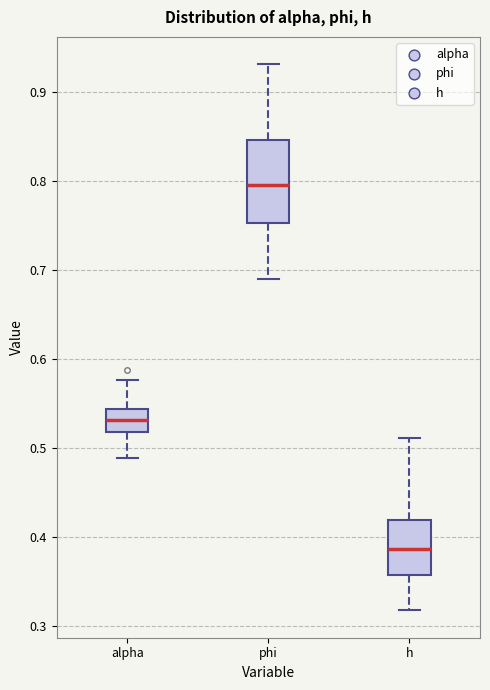

Where is the lower edge of the box for h on the y-axis? The values are not printed on the chart, so give them approximately, as read against the axis.

0.36